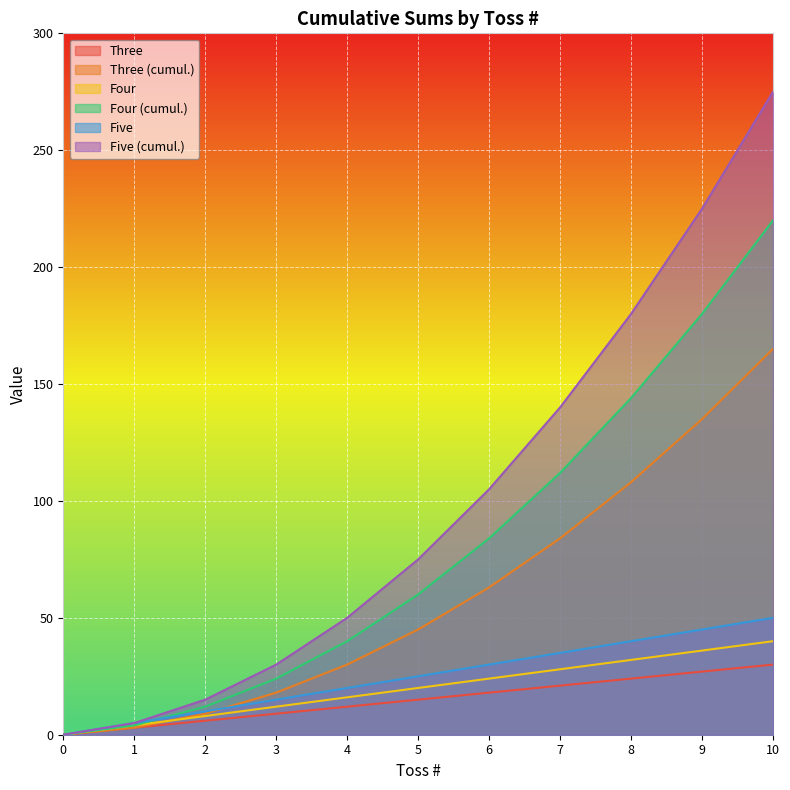

True or false: Five and Five_cumsum intersect in this chart.

False